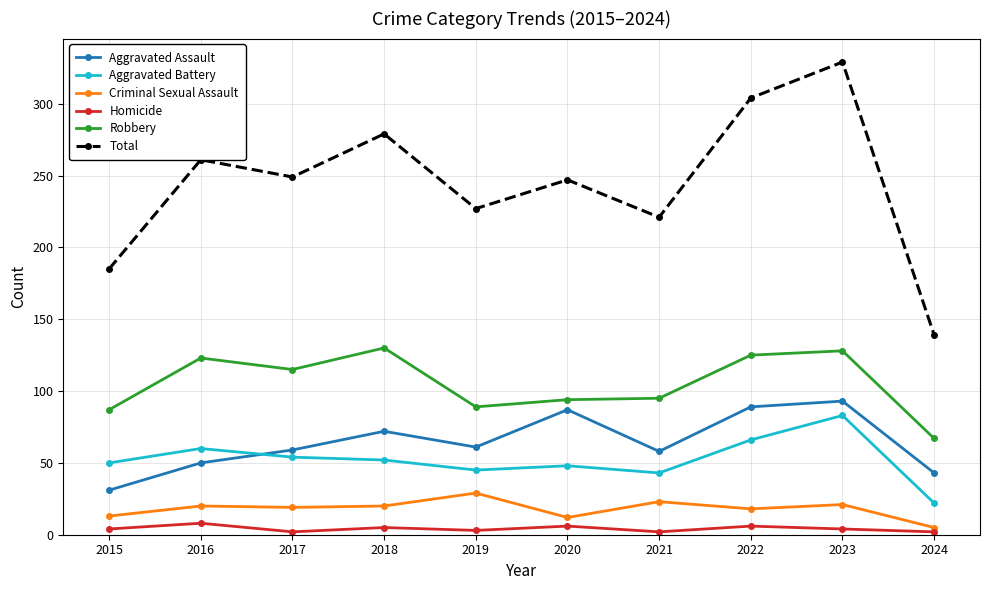

Is it true that Total equals 157 at 2017?

False